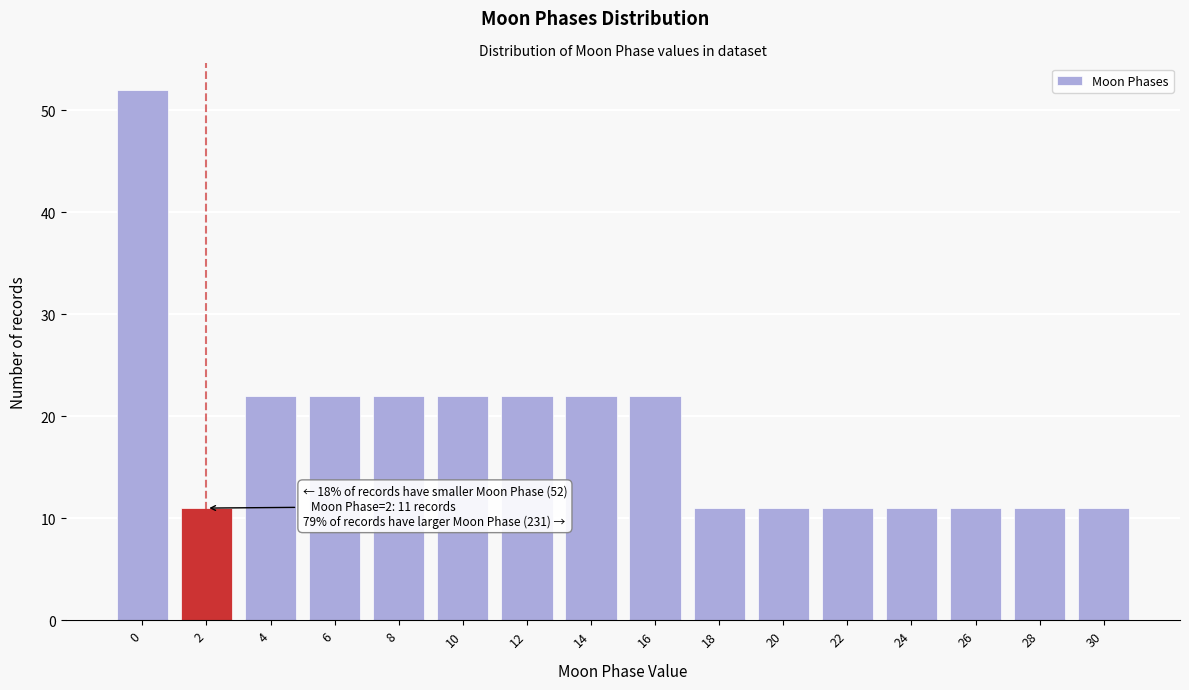

Reading right to left, list all the values displayed in this chart.

30=11	28=11	26=11	24=11	22=11	20=11	18=11	16=22	14=22	12=22	10=22	8=22	6=22	4=22	2=11	0=52